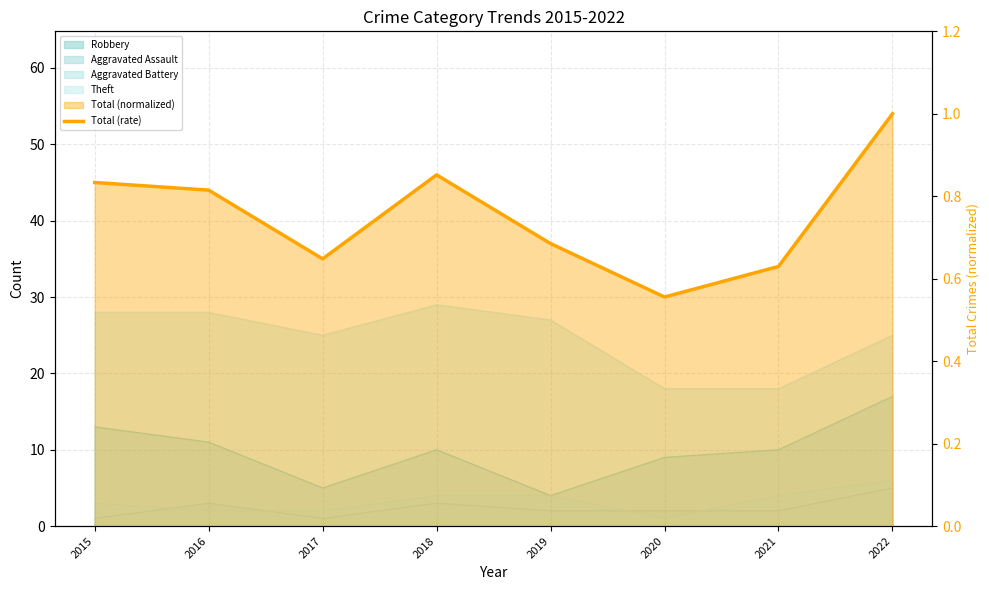

List the labels in order of value, largest first.

2022, 2018, 2015, 2016, 2019, 2017, 2021, 2020